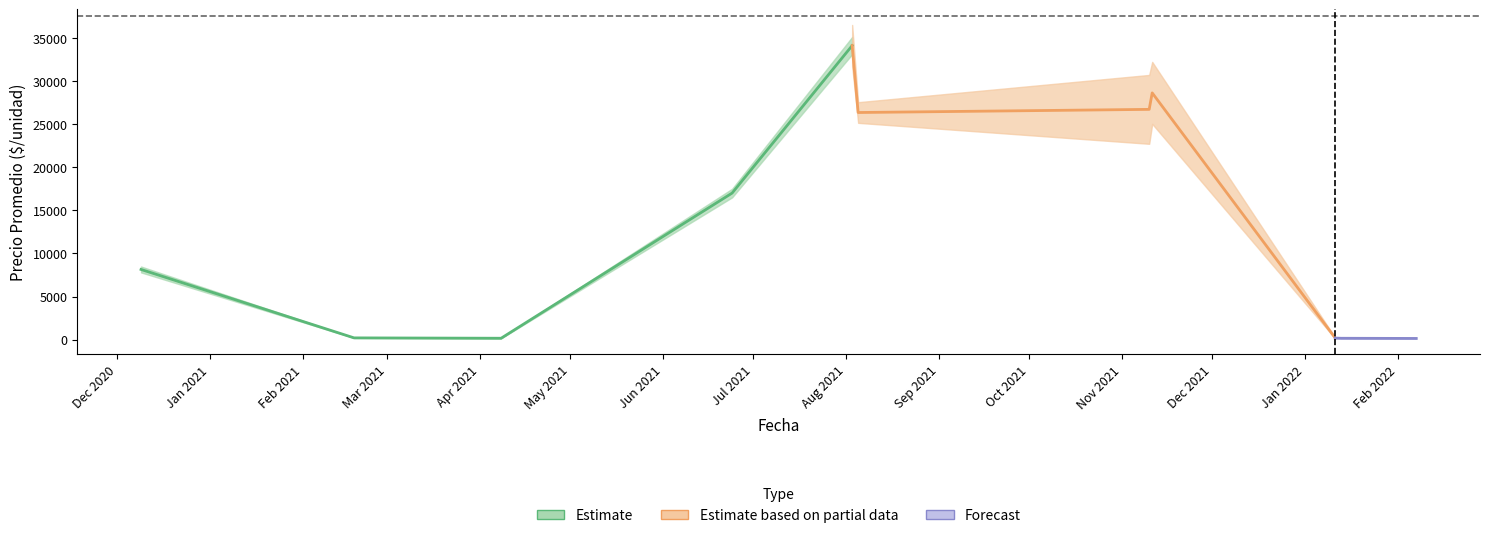

What is the sum of the Precio promedio ponderado values at 2021-11-10 and 2021-11-10?

56021